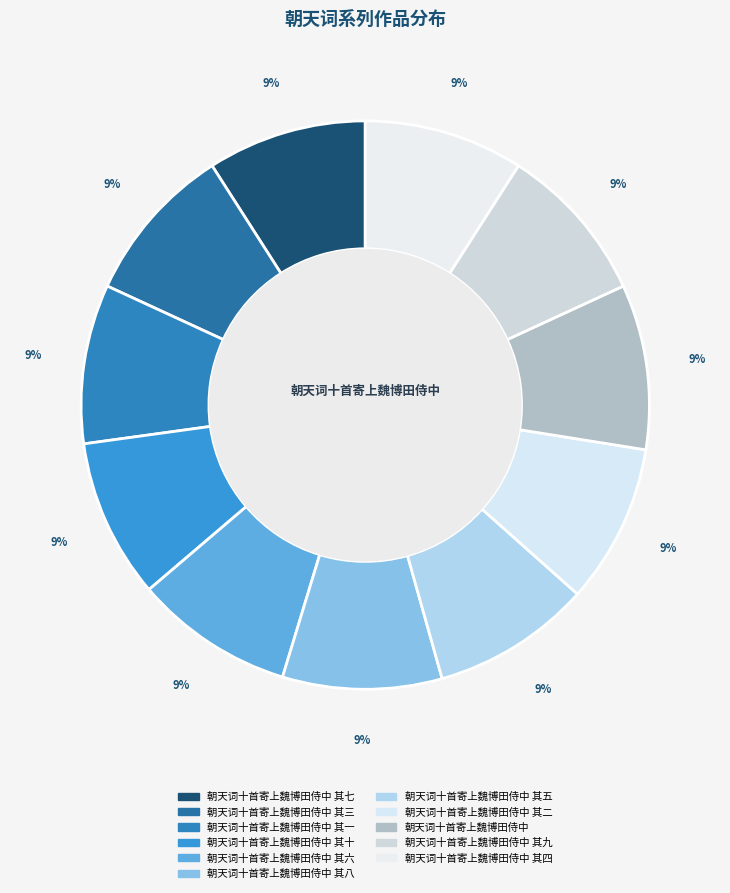

Count the number of slices in the pie.

11